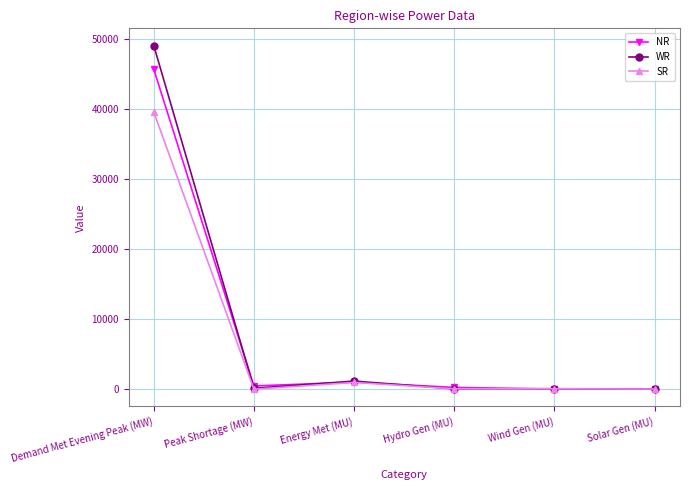

At which category does WR reach its first local peak?

Energy Met (MU)